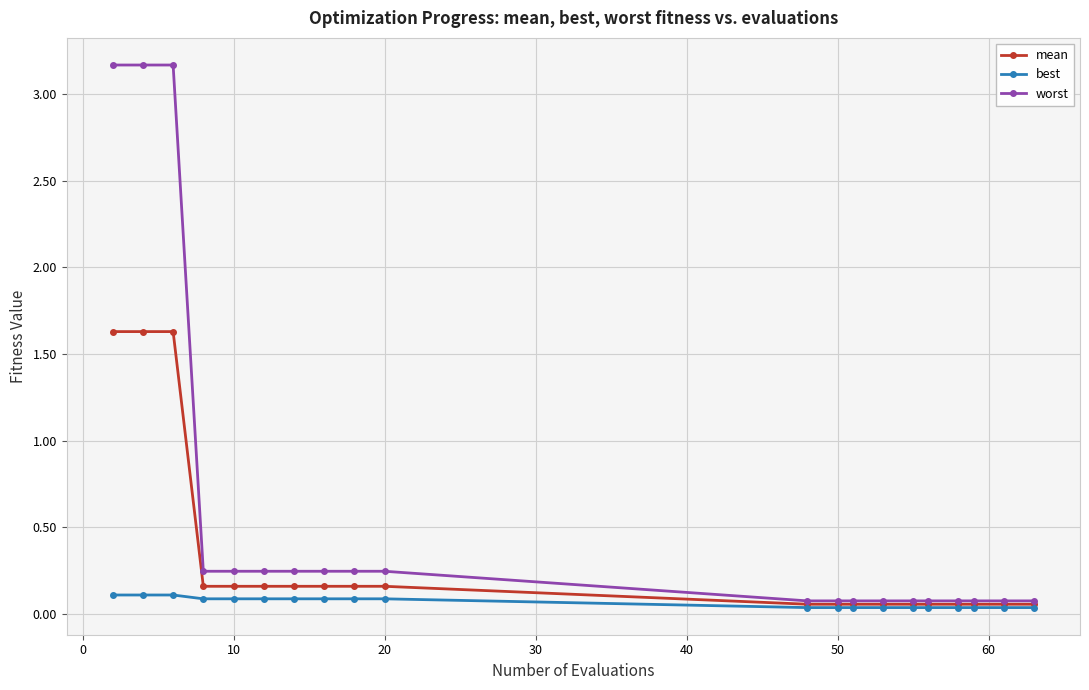

Which series has the largest total across all categories?

worst